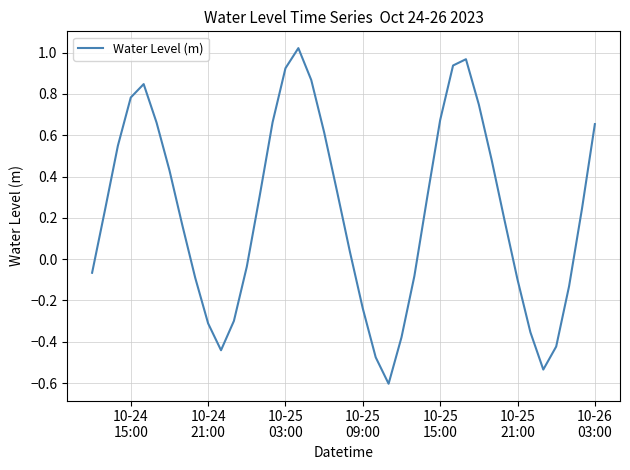

What is the minimum value shown in the chart?

-0.6